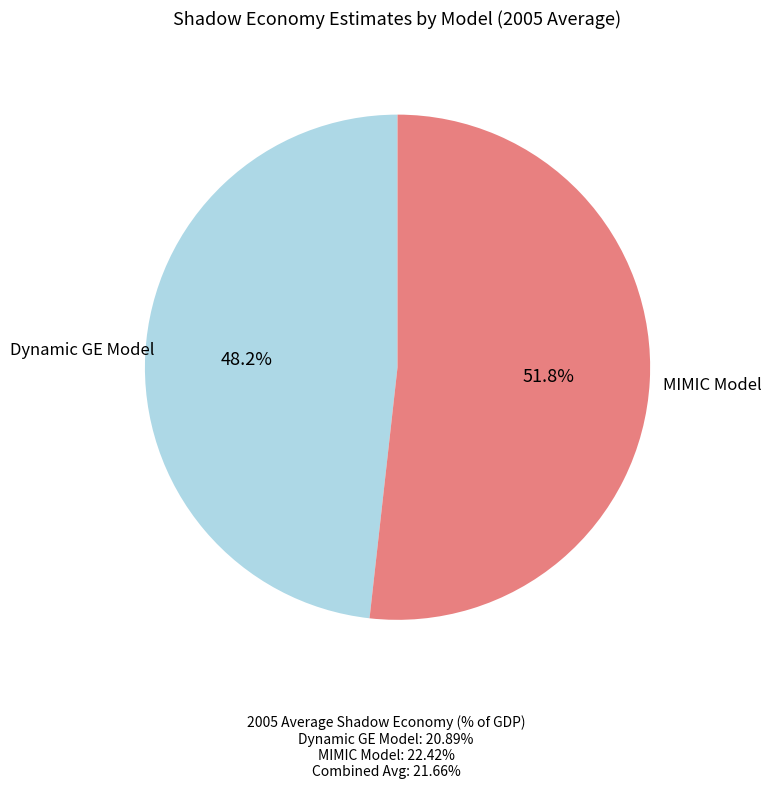

Does any single category account for the majority?

Yes